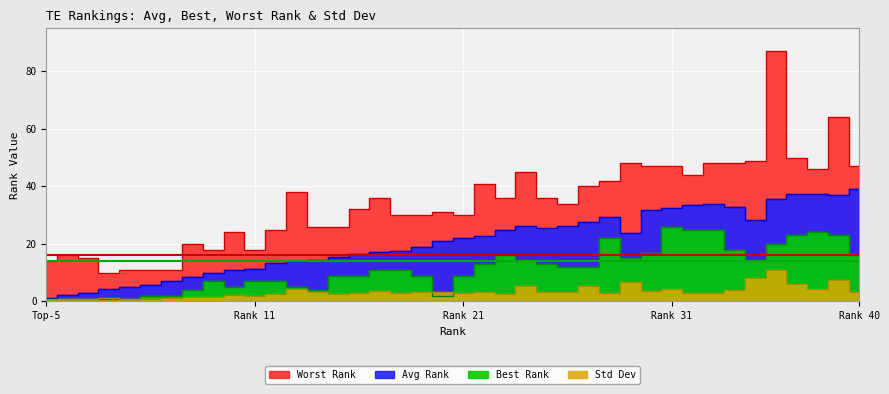

Is it true that Best Rank equals 24.0 at 38?

True